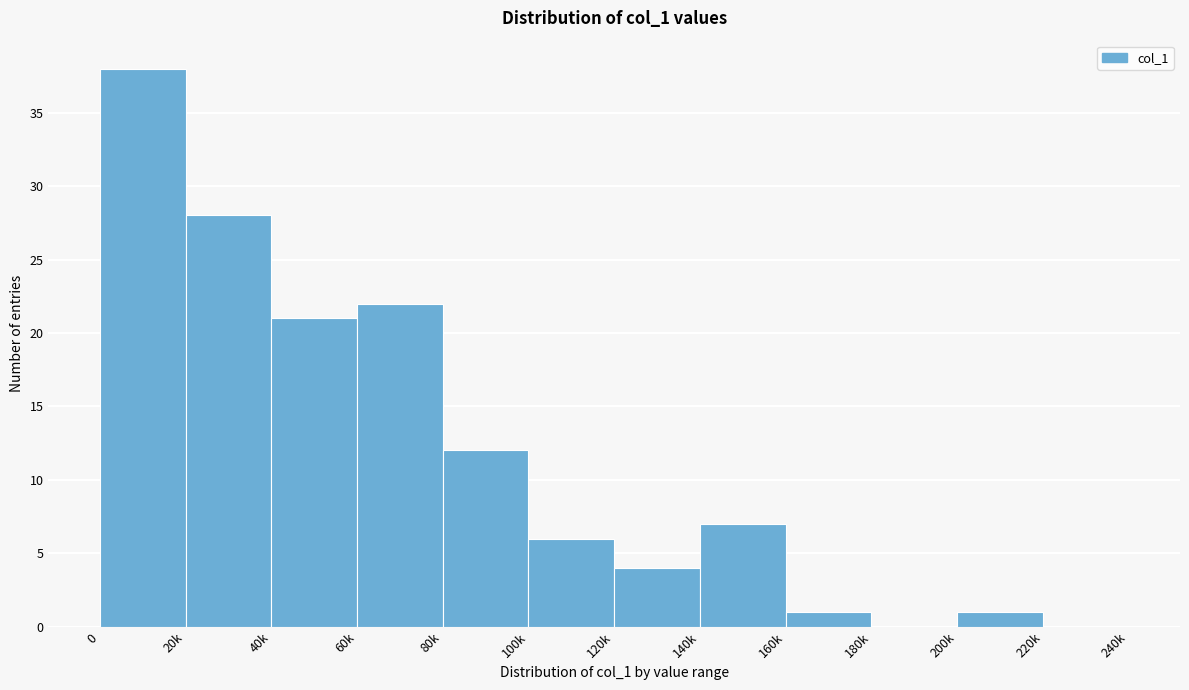

Reading left to right, what are all the values shown in this chart?

0=38	20k=28	40k=21	60k=22	80k=12	100k=6	120k=4	140k=7	160k=1	180k=0	200k=1	220k=0